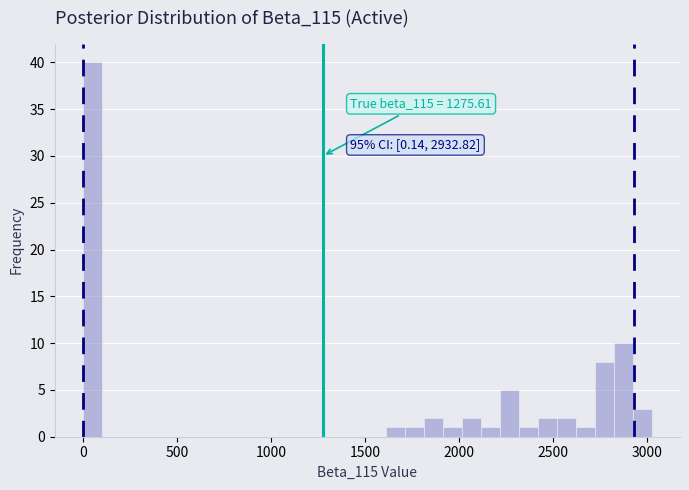

Around what value on the x-axis is the tallest bar? Give the approximate position of its centre, as read against the axis.

50